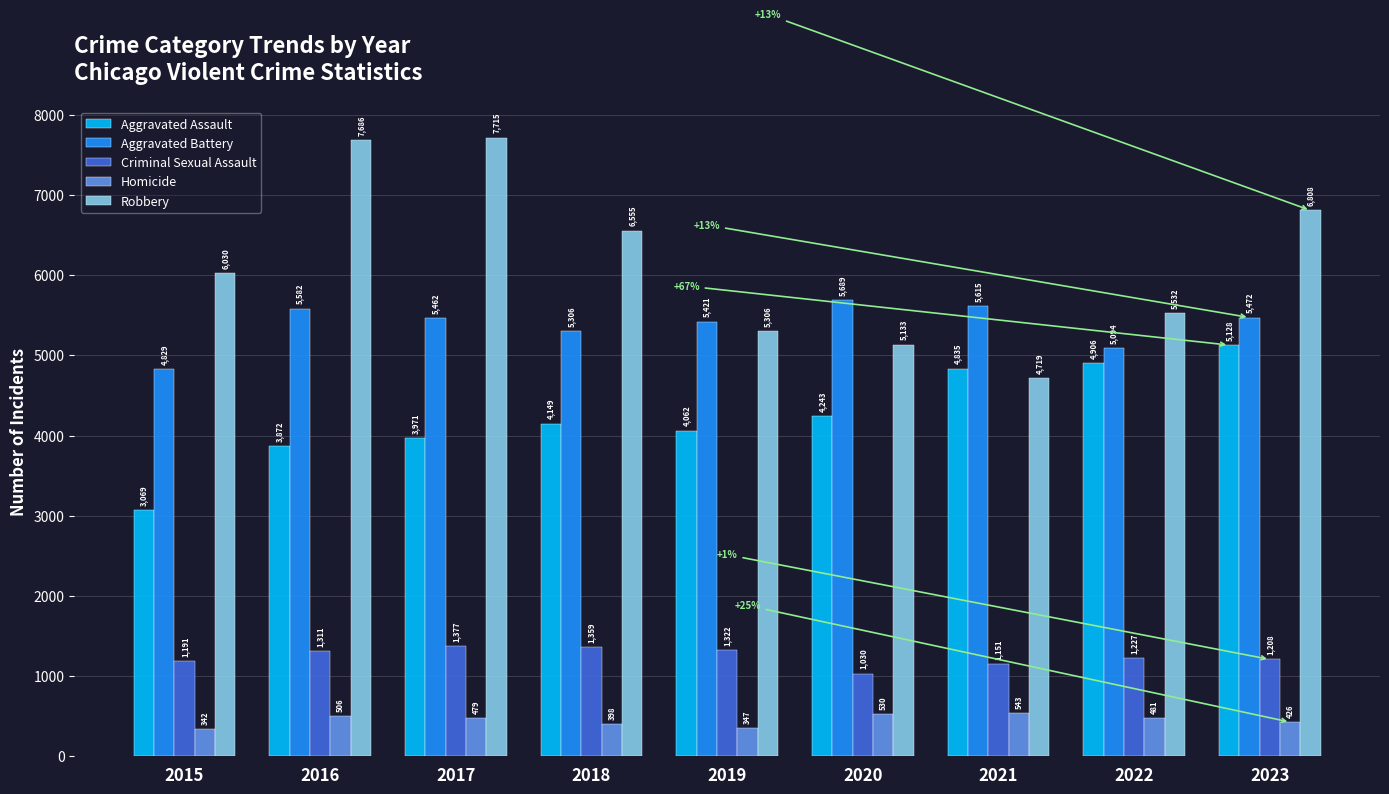

What value does the Robbery series have at 2018, to the nearest 100?

6600